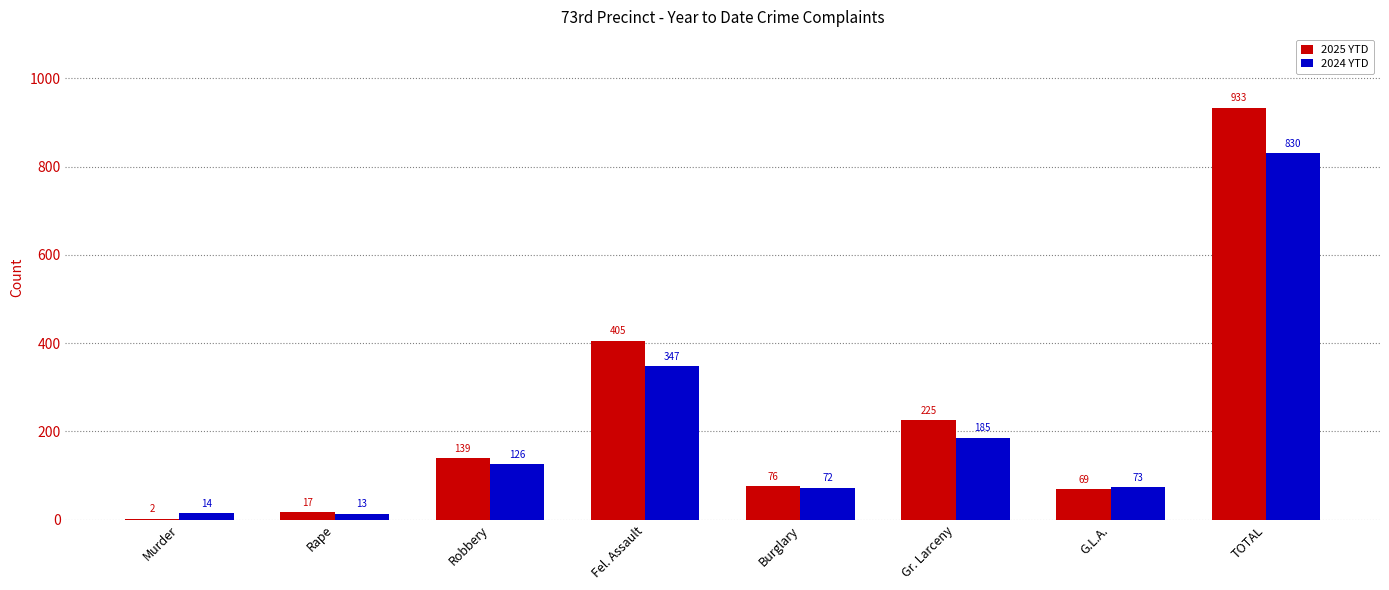

True or false: 2025 YTD has a value of 139 at Robbery.

True